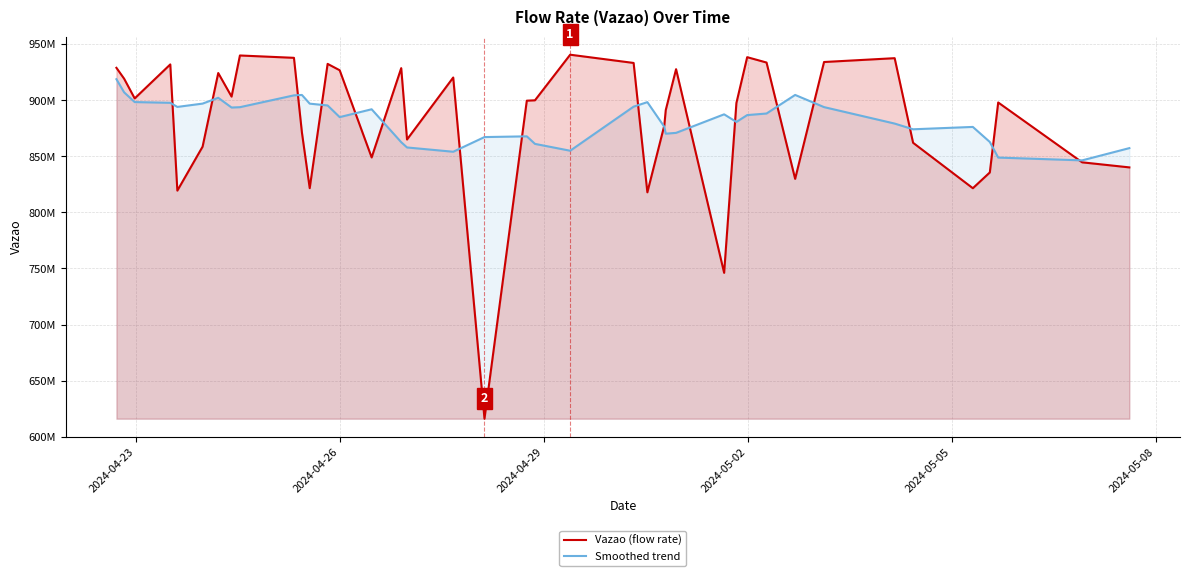

Does the chart have visible grid lines?

Yes